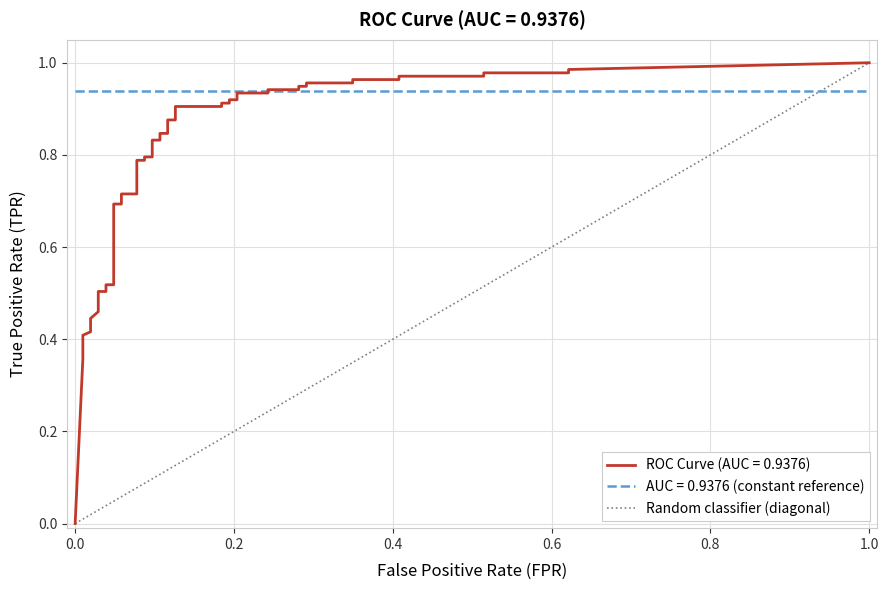

The value at 0.0 is 0. True or false?

False